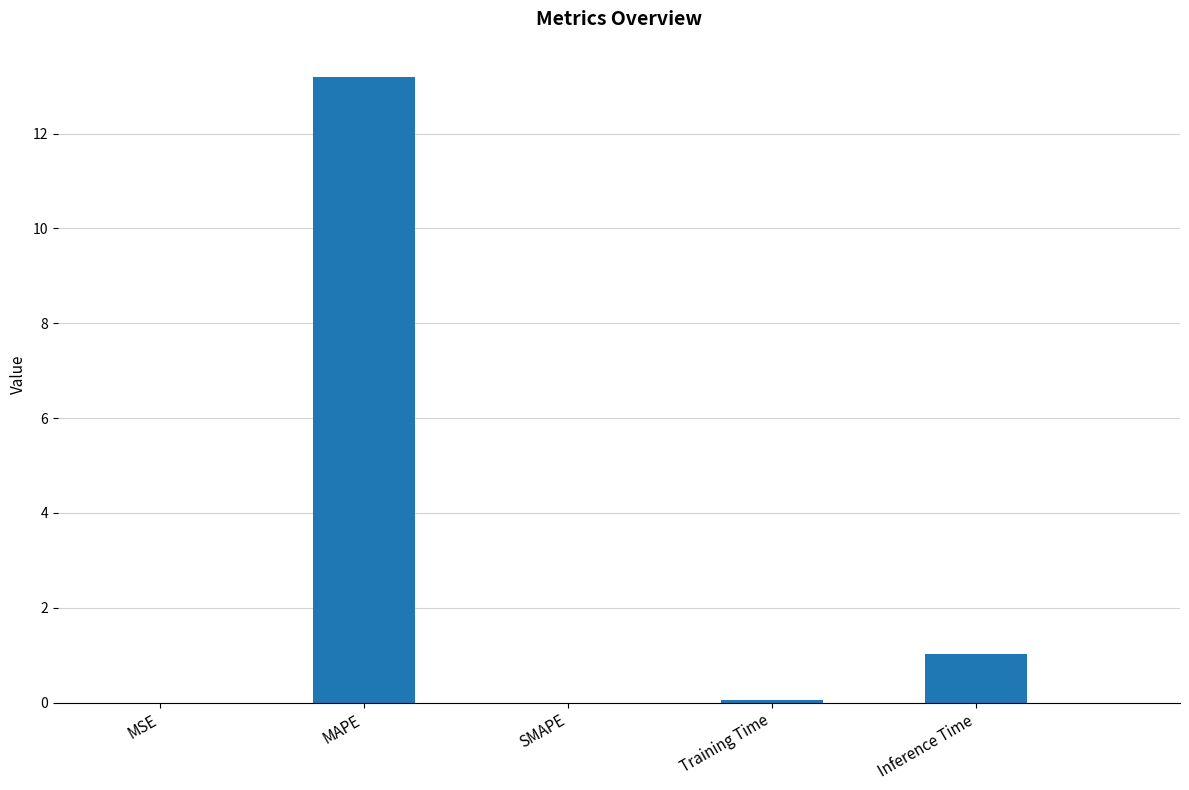

Which category has the highest value across all series?

MAPE